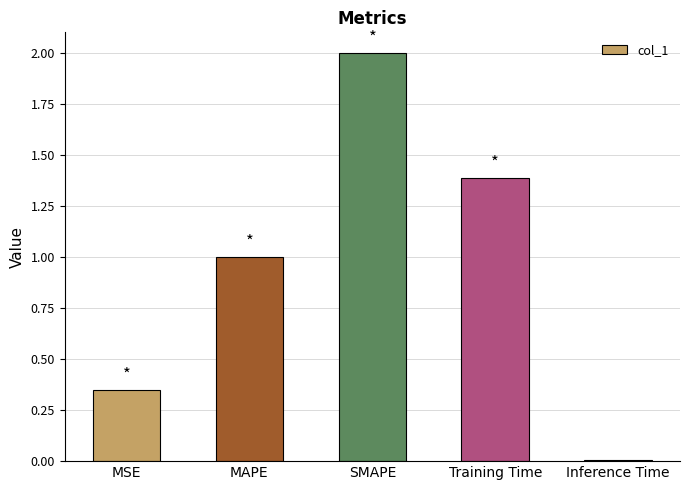

What is the label of the 3rd bar from the left?

SMAPE